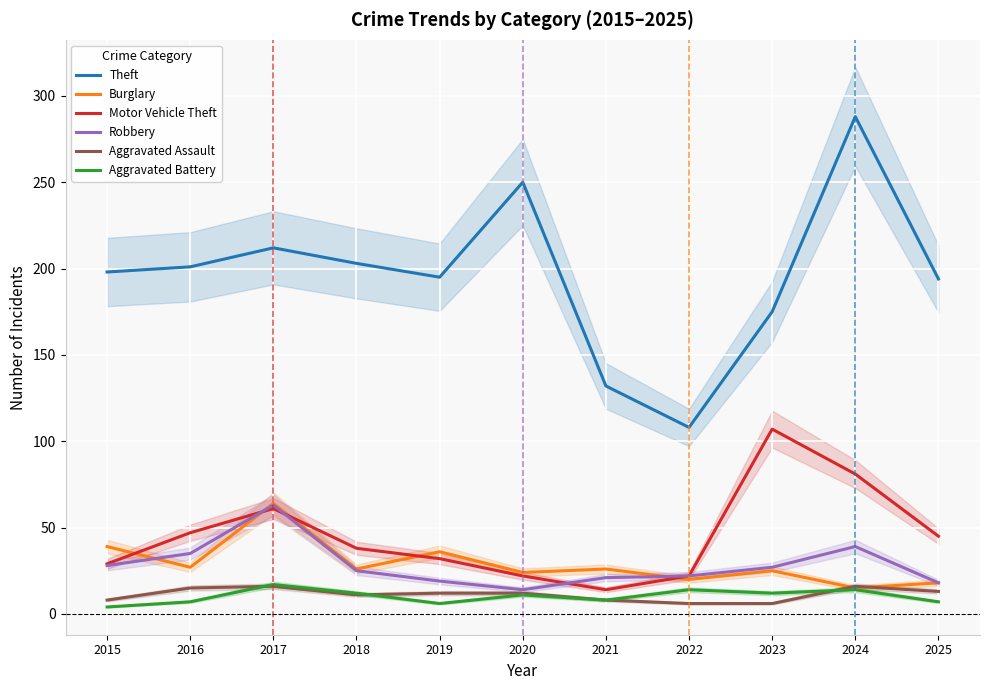

At 2021, list the series in order from smallest to largest.

Aggravated Assault, Aggravated Battery, Motor Vehicle Theft, Robbery, Burglary, Theft